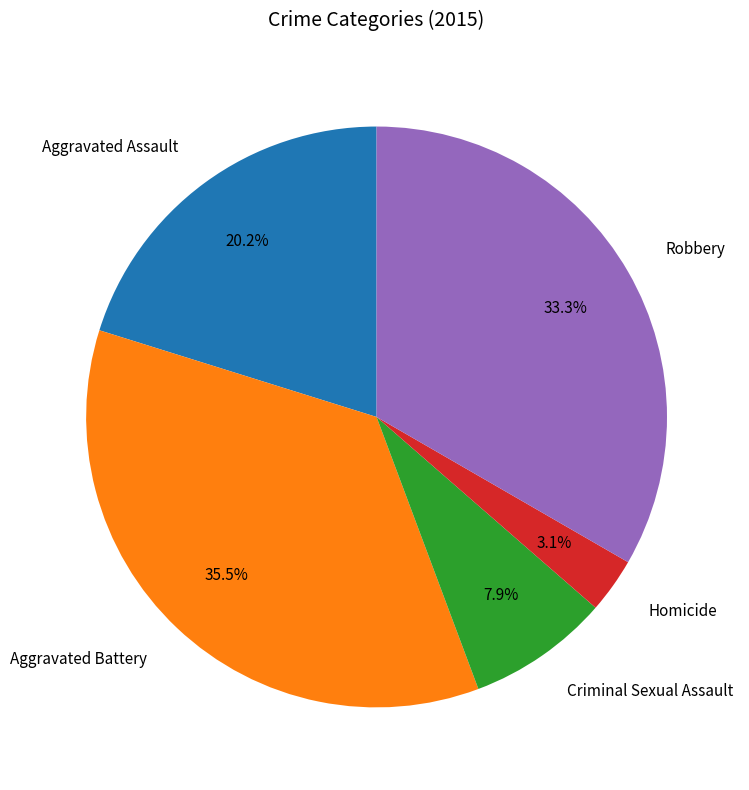

To the nearest percent, what is the average slice percentage?

20%